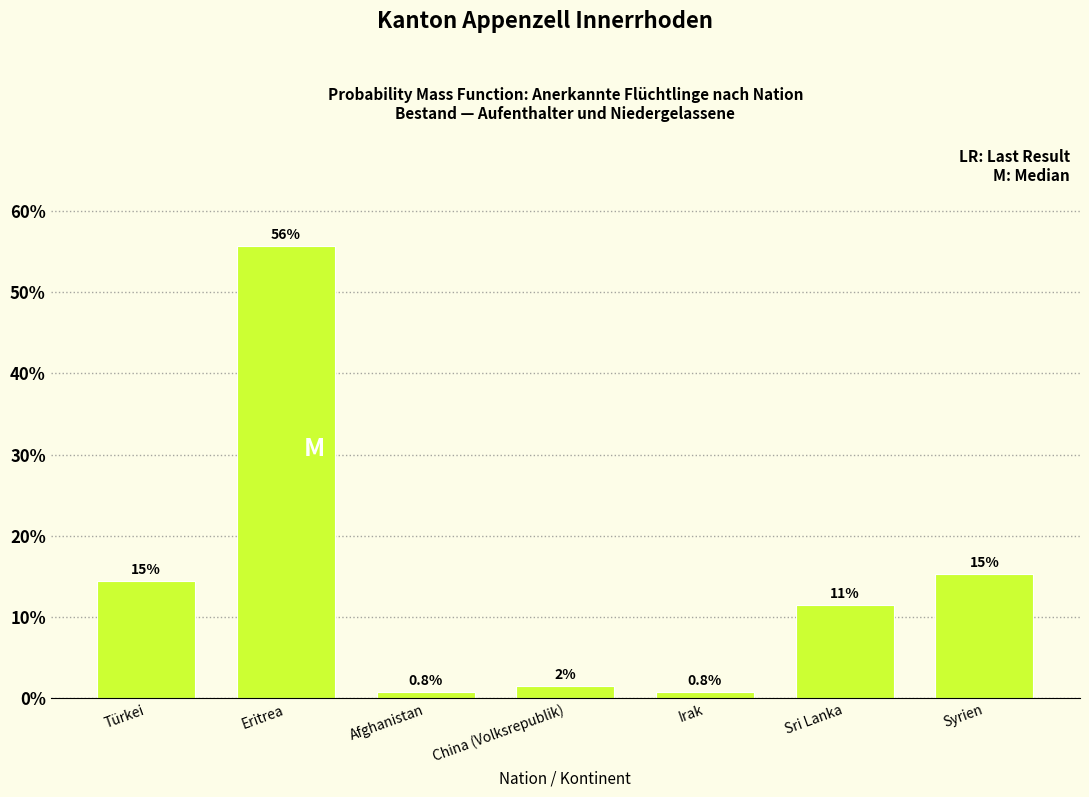

Are the bars horizontal?

No